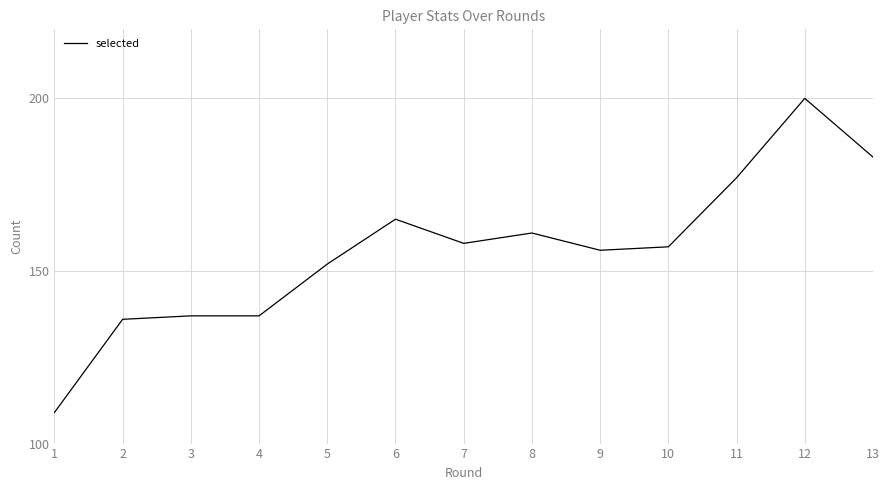

True or false: the data has more than 1 interior local peaks.

True